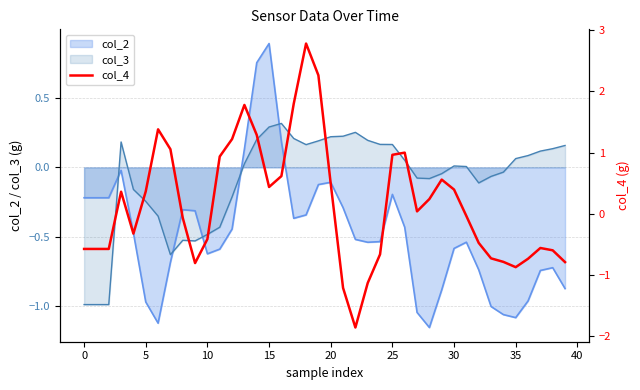

What is the change in value from 16 to 24?

-1.3